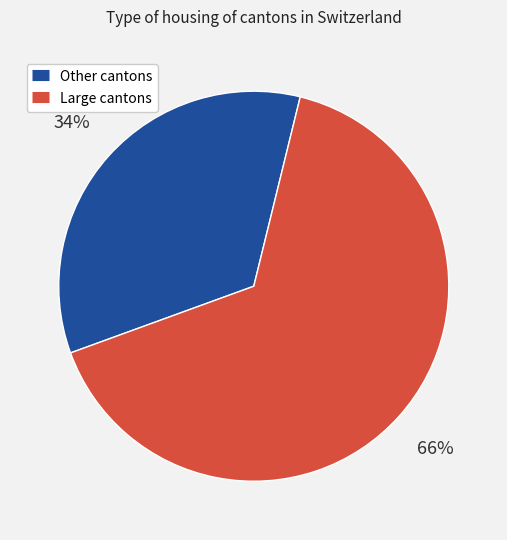

To the nearest percent, what is the average slice percentage?

50%